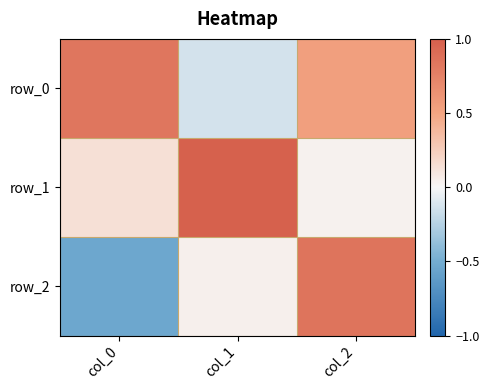

What is the difference between the maximum and minimum values in the row_2 series?

1.4